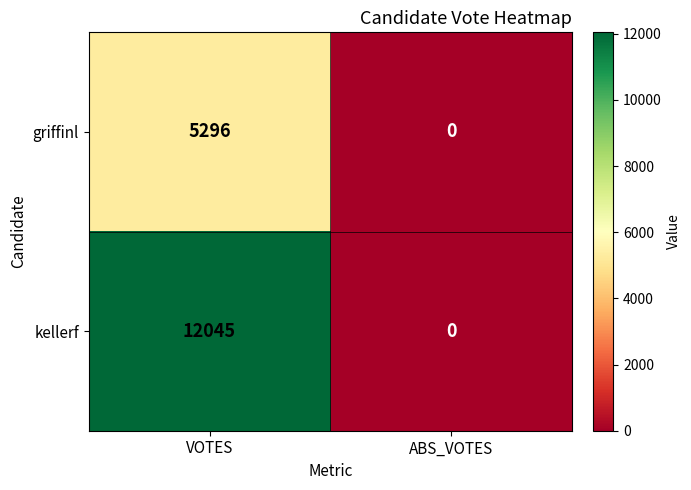

True or false: kellerf has a value of 0 at ABS_VOTES.

True